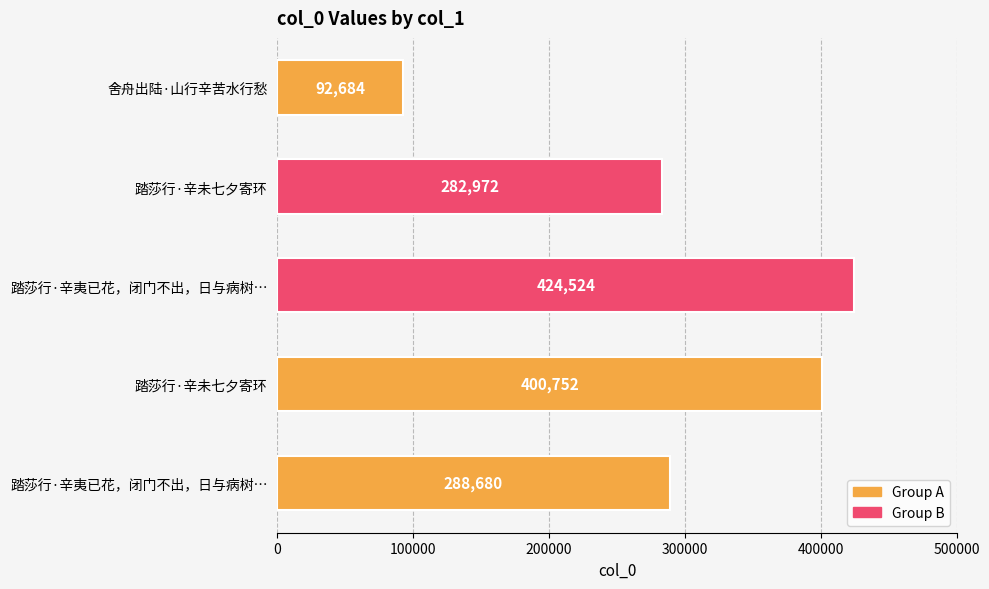

At which category does the chart reach its minimum across all series?

舍舟出陆·山行辛苦水行愁